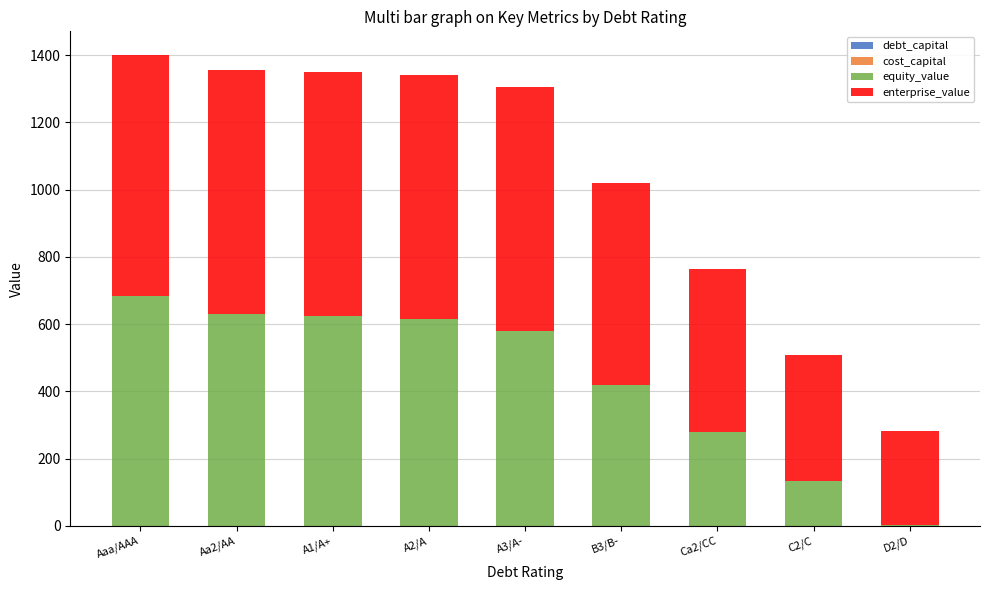

Are the bars grouped side by side (vs. stacked)?

No